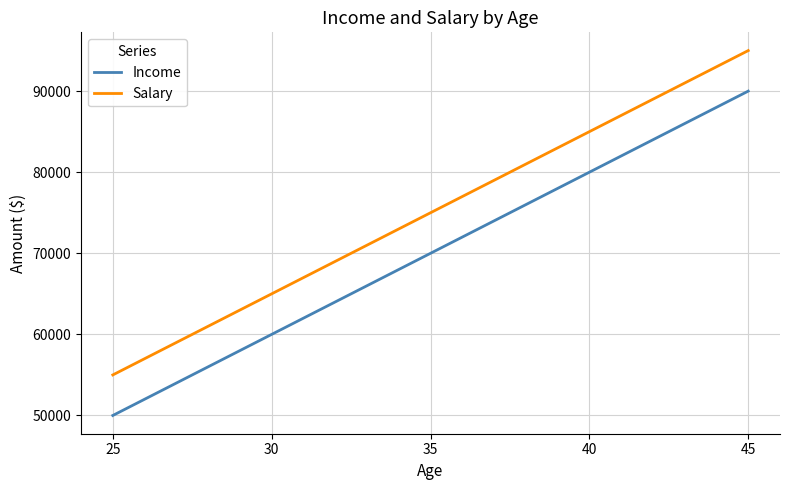

At which category is the sum across all series the highest?

45